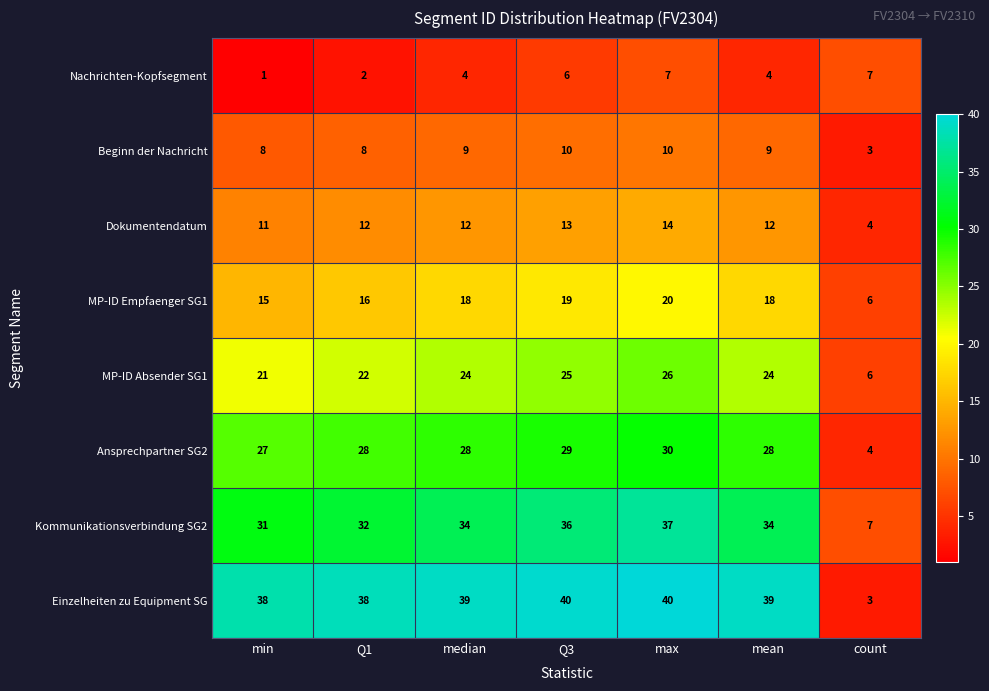

At min, list the series in order from largest to smallest.

Einzelheiten zu Equipment SG, Kommunikationsverbindung SG2, Ansprechpartner SG2, MP-ID Absender SG1, MP-ID Empfaenger SG1, Dokumentendatum, Beginn der Nachricht, Nachrichten-Kopfsegment